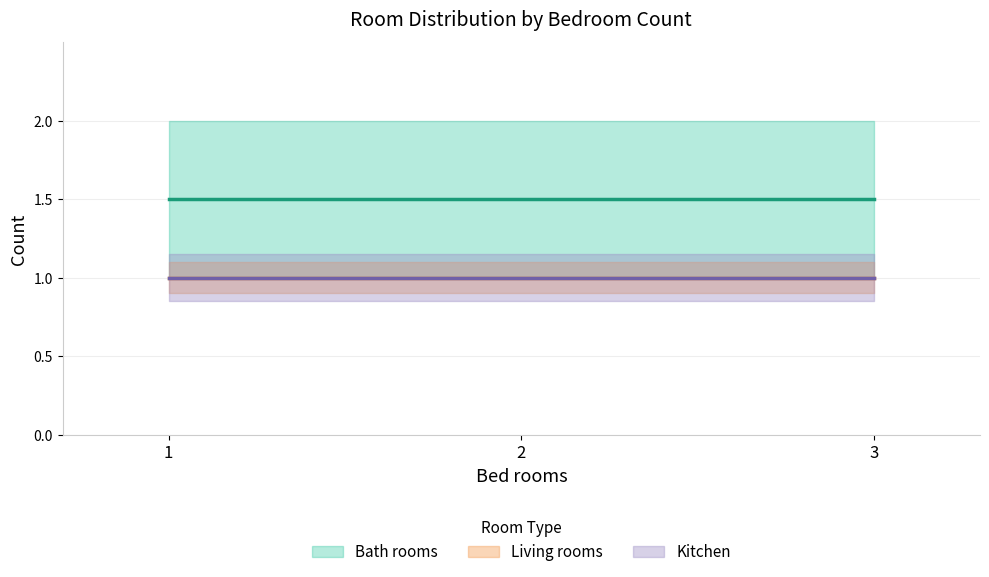

The Kitchen series shows 1.0 at 1. True or false?

True